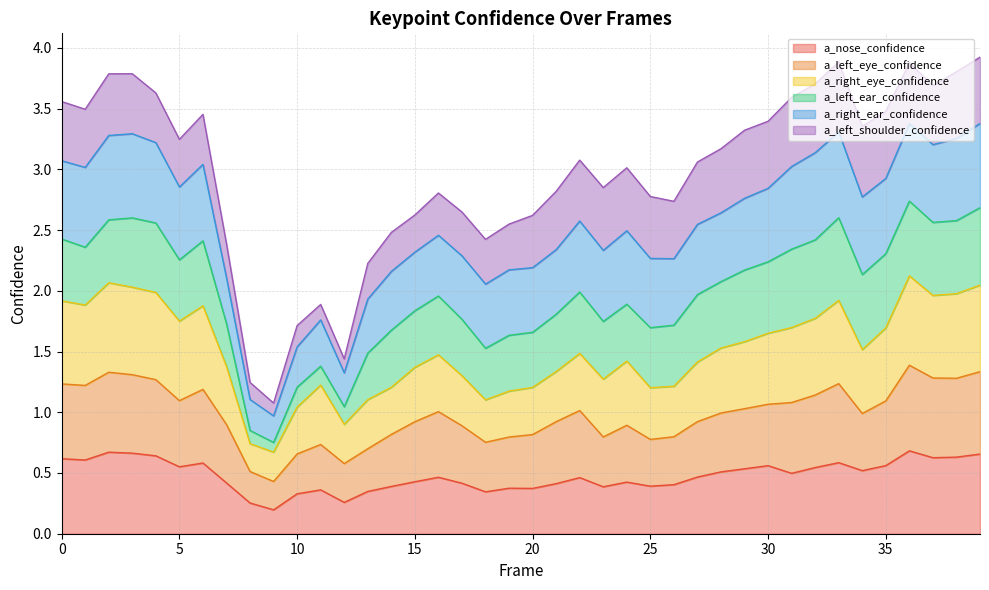

How many data points does each series have?

40